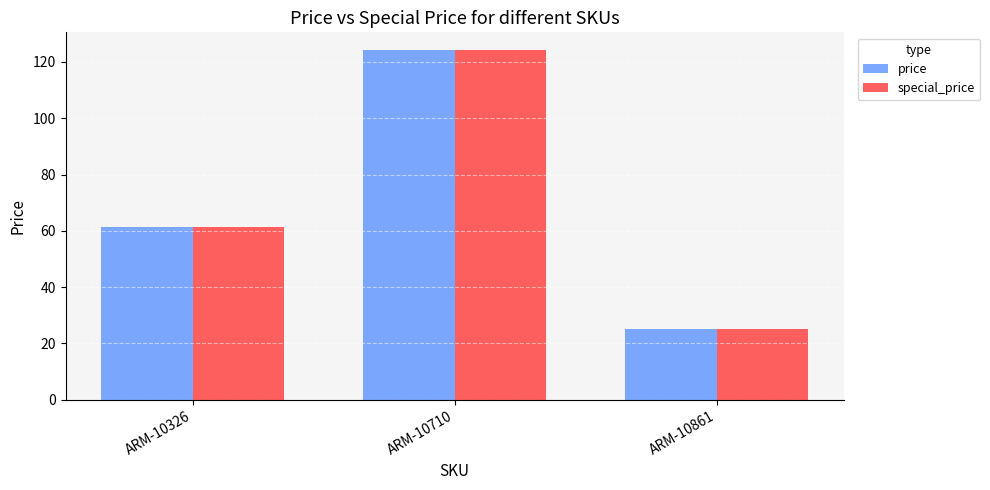

Which category has the highest value in the special_price series?

ARM-10710